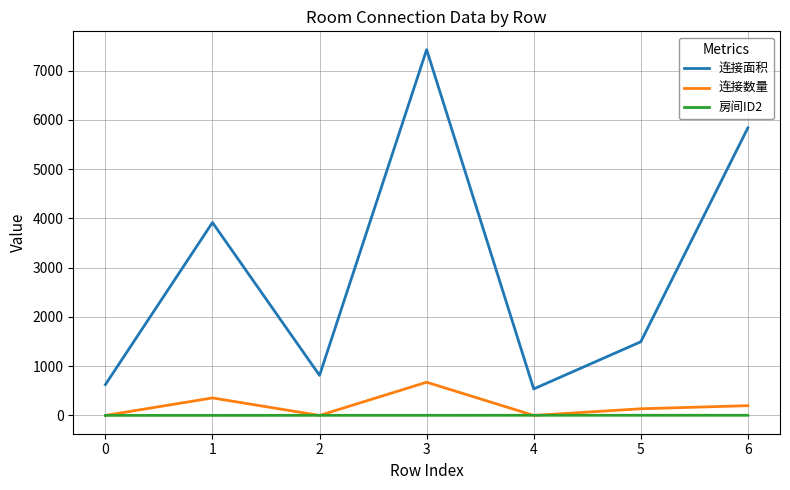

At which label does 连接面积 reach its peak?

3